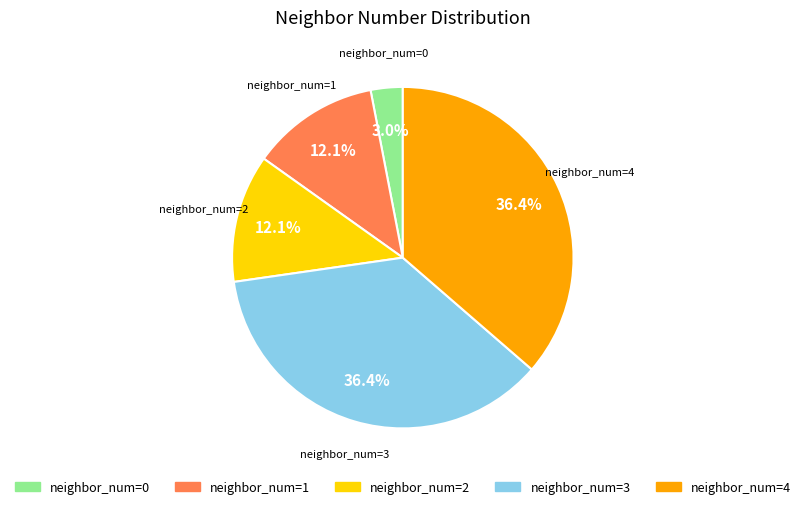

How many slices are in this pie chart?

5